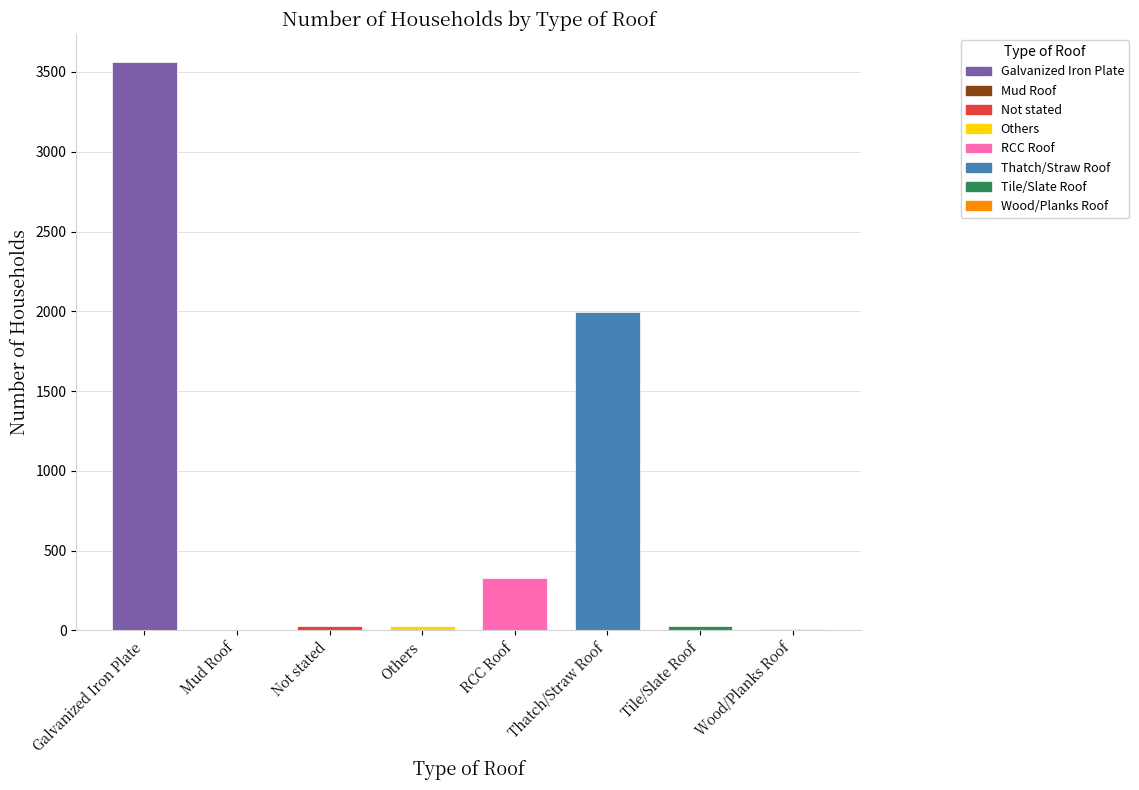

How many distinct data groups are displayed?

1